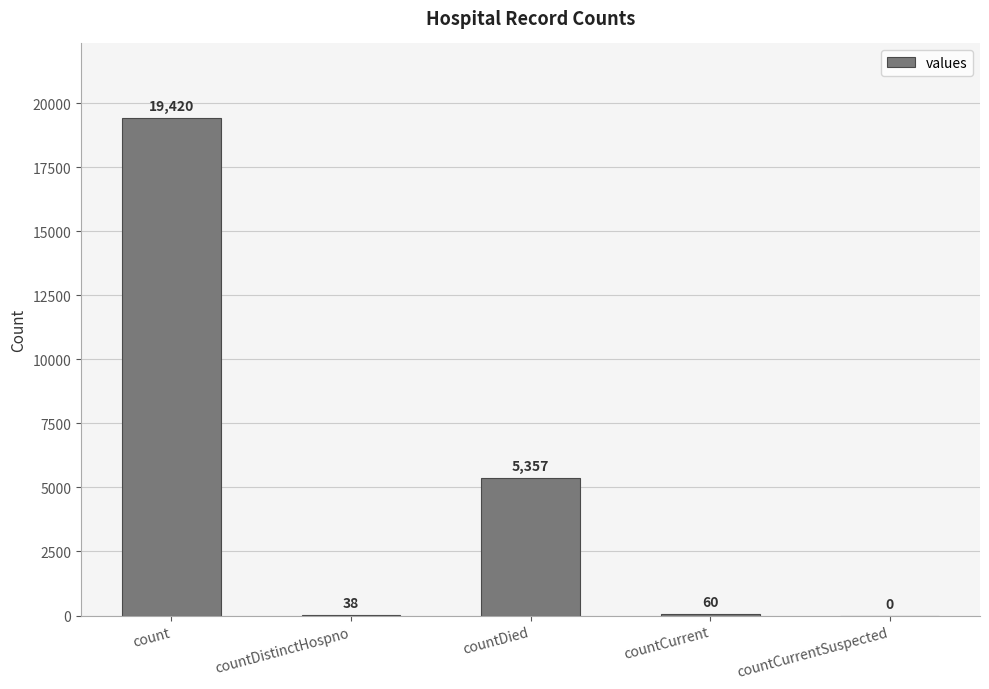

How many distinct data groups are displayed?

1